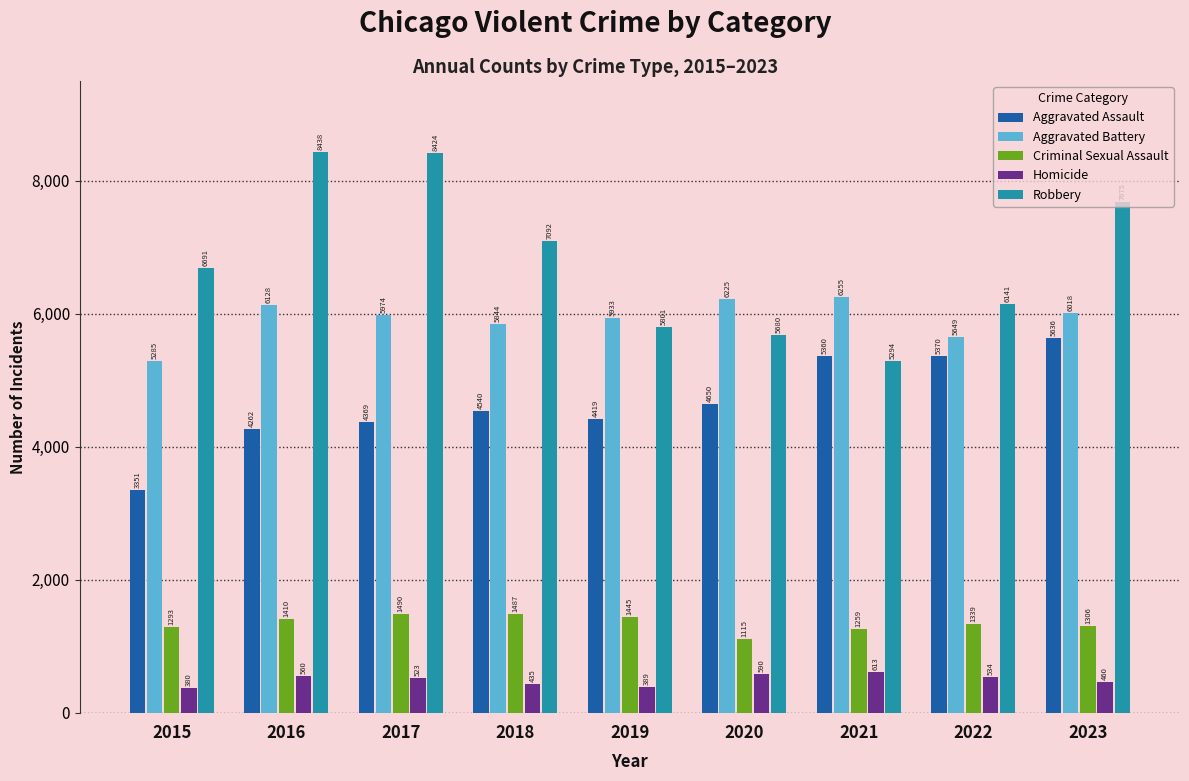

How many values in the Robbery series are below 6691?

4